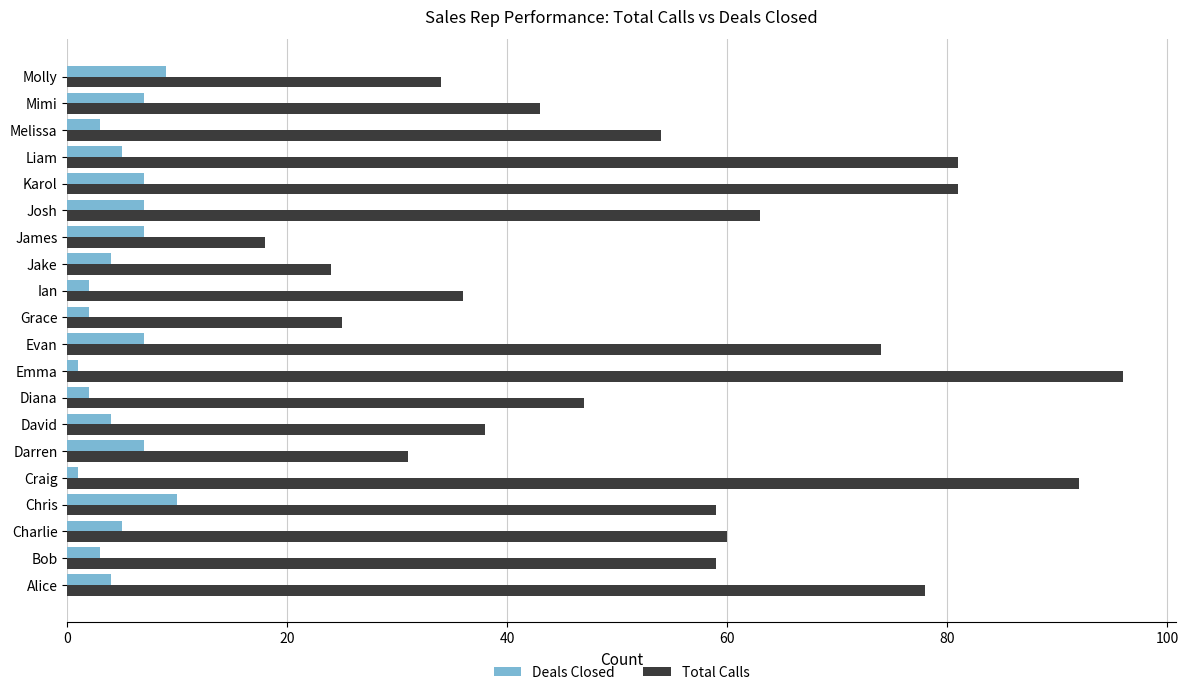

List the series in order of their peak value, highest first.

Total Calls, Deals Closed